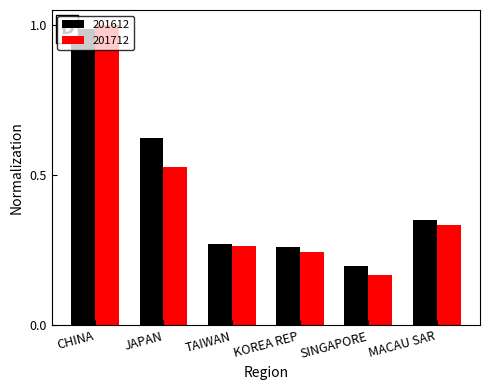

At which label does 201612 reach its minimum?

SINGAPORE